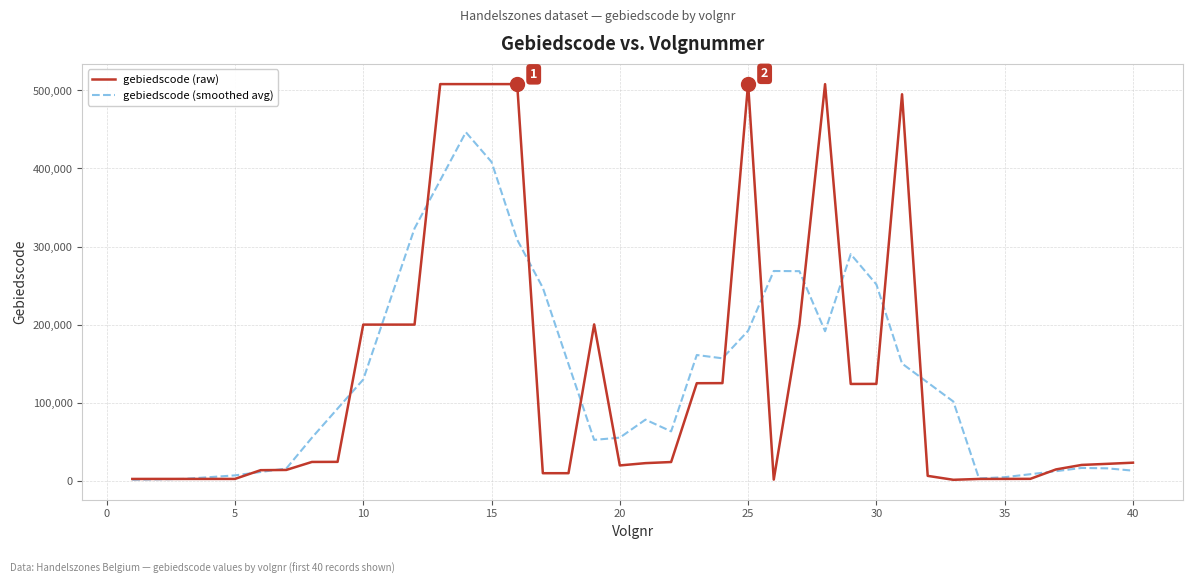

Which series has the widest spread of values?

gebiedscode (raw)